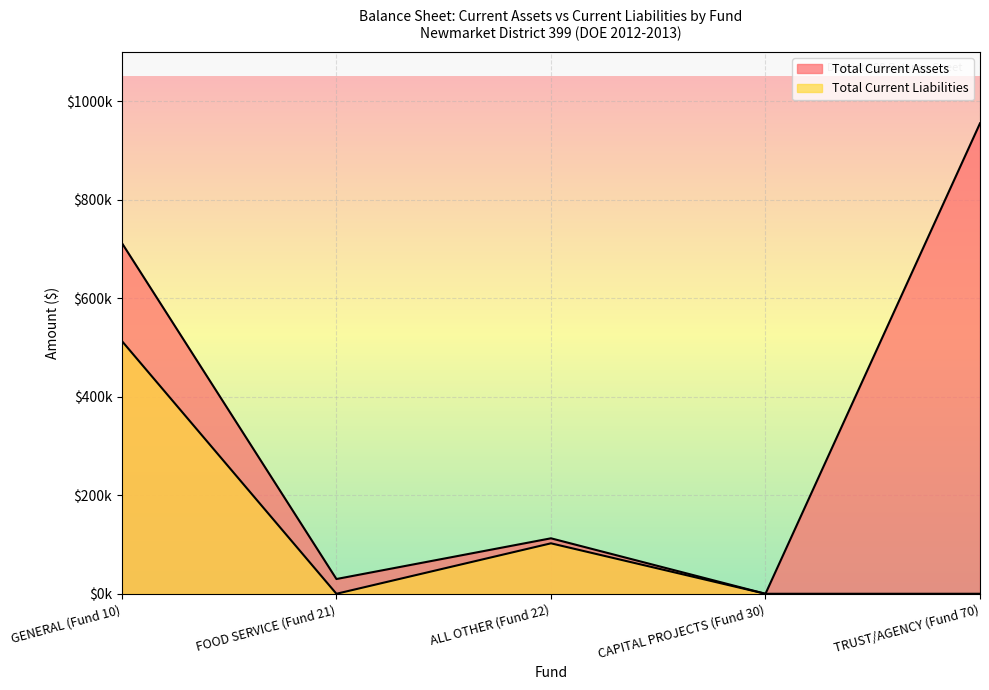

Reading left to right, list all the values displayed in this chart.

Total Current Assets: 711790.8	29945.2	112571.1	0.0	954792.6
Total Current Liabilities: 512900.7	0.0	102407.0	0.0	0.0